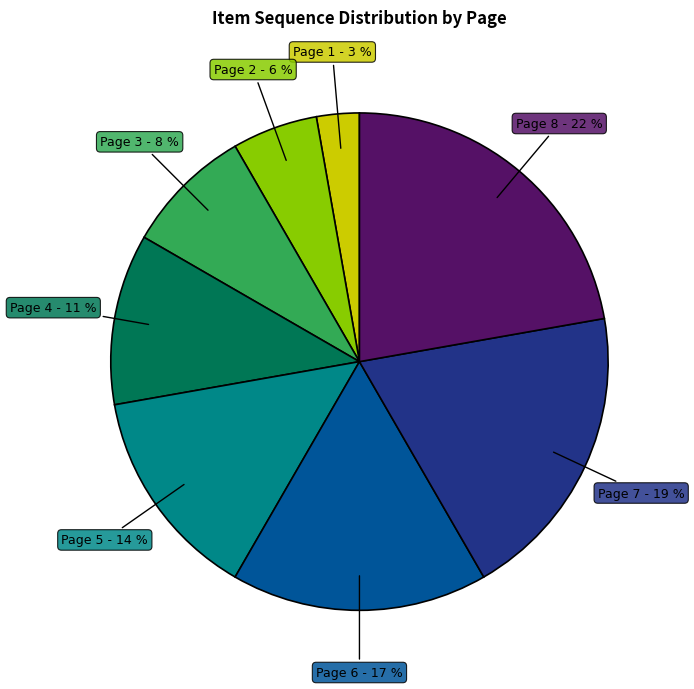

To the nearest percent, what is the average slice percentage?

12%